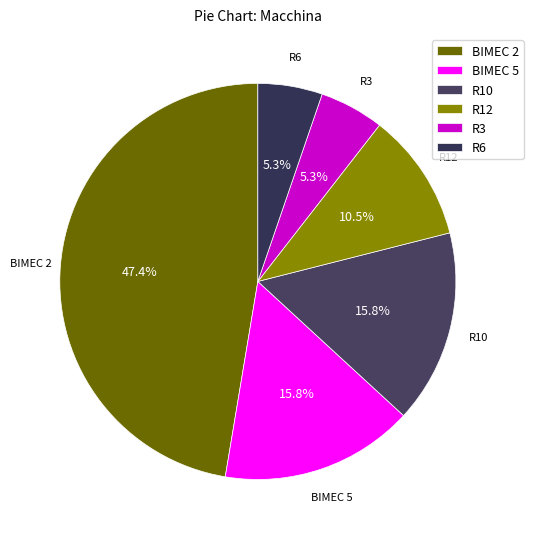

Does BIMEC 5 account for over 50% of the chart?

No